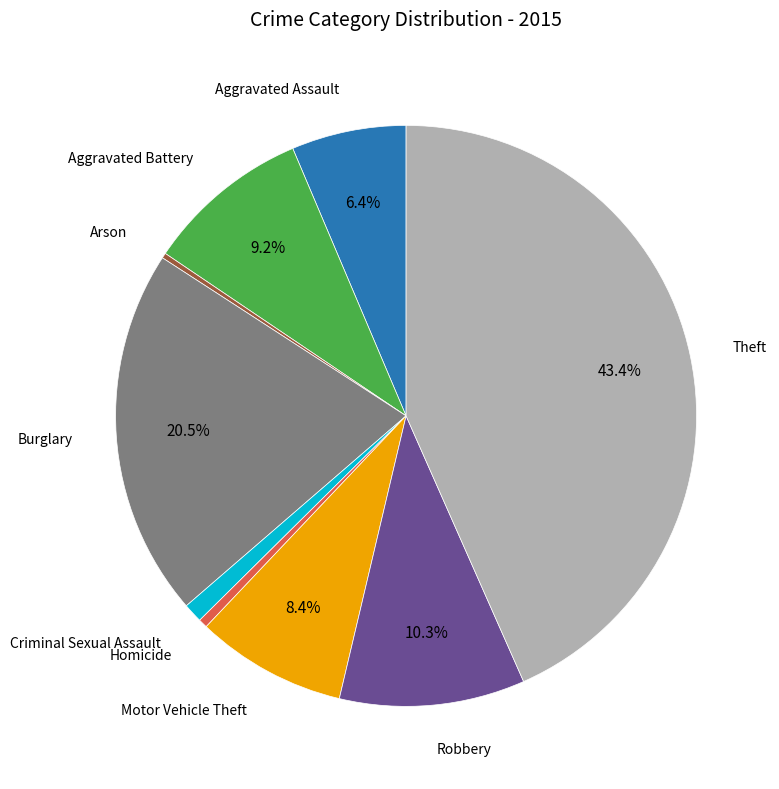

True or false: Aggravated Battery accounts for 1% of the total.

False